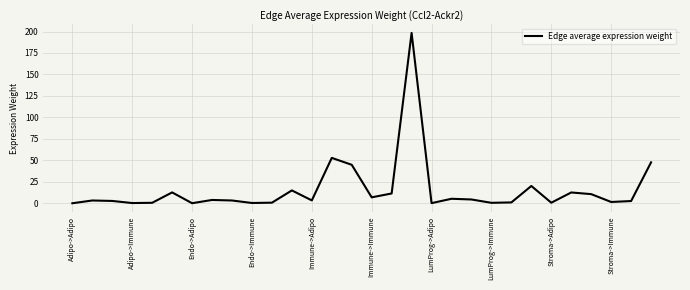

What is the difference between the maximum and minimum values?

198.1